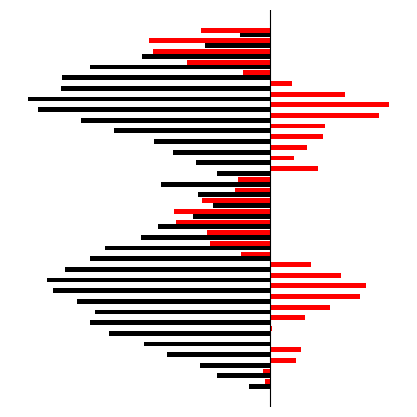

What is the value of the col_0 bar at the 20th from the left?

-4.3